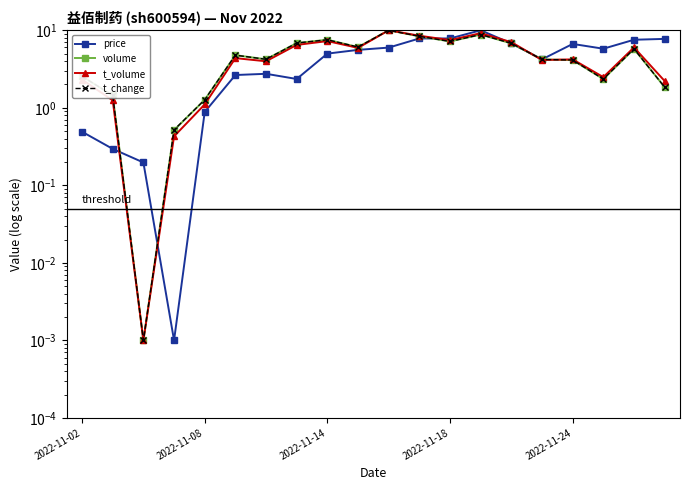

What is the average value of the t_volume series?

4.7